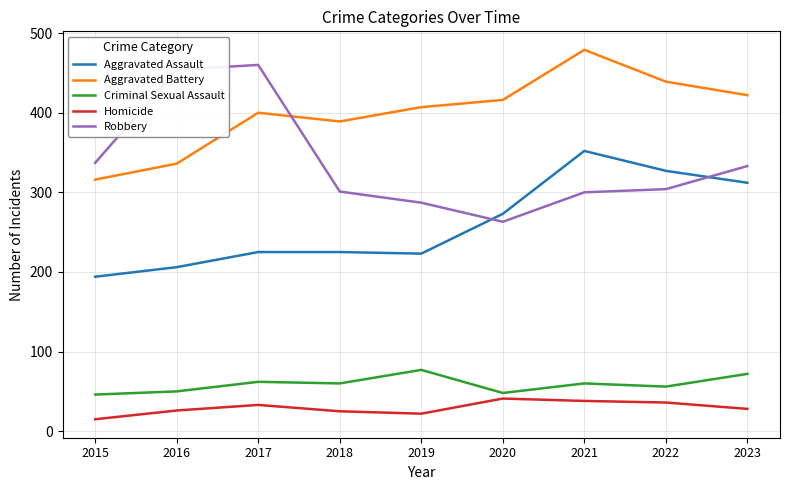

At which category is the sum across all series the highest?

2021